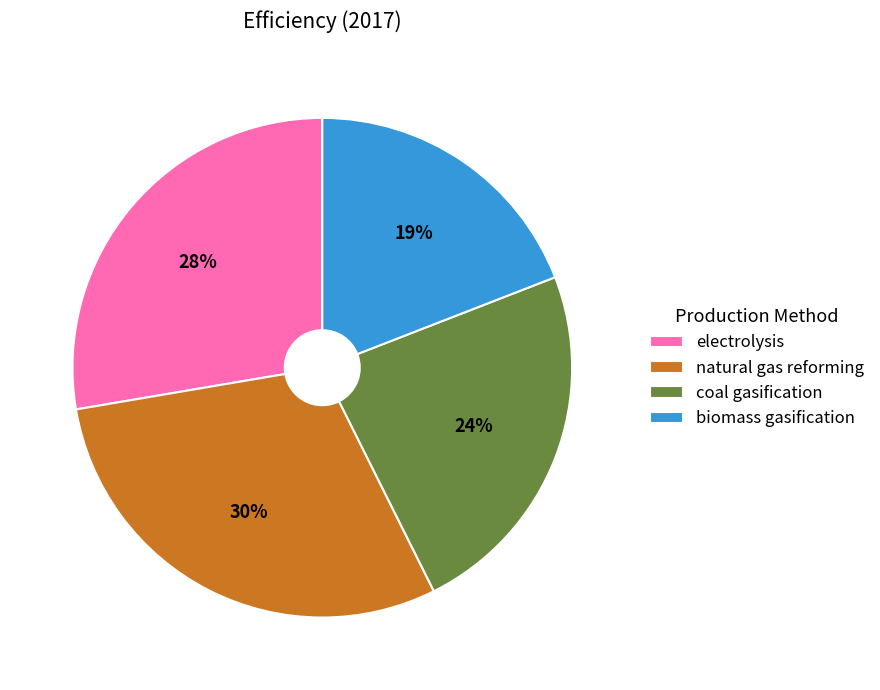

Rank the categories by value from lowest to highest.

biomass gasification, coal gasification, electrolysis, natural gas reforming